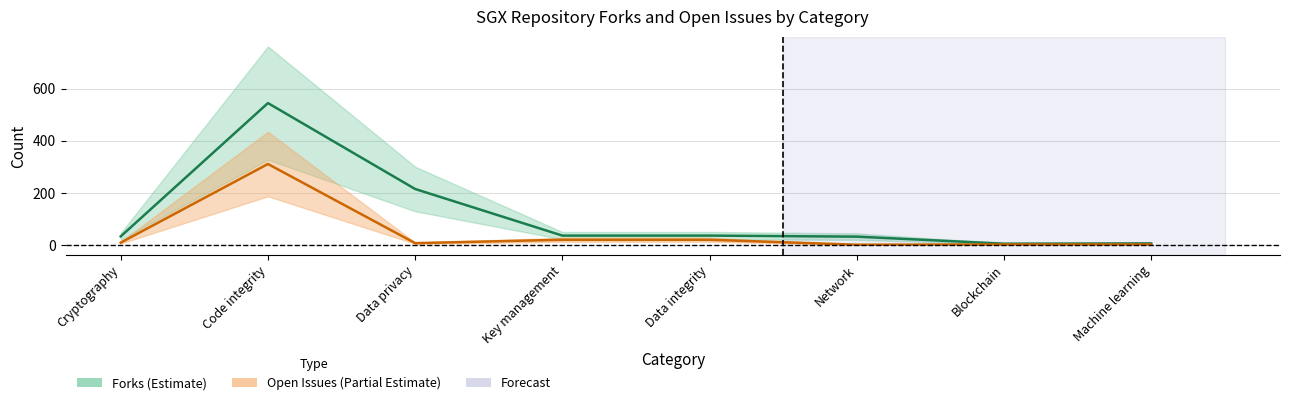

The value of Open Issues_file1 at Code integrity is 469. True or false?

False